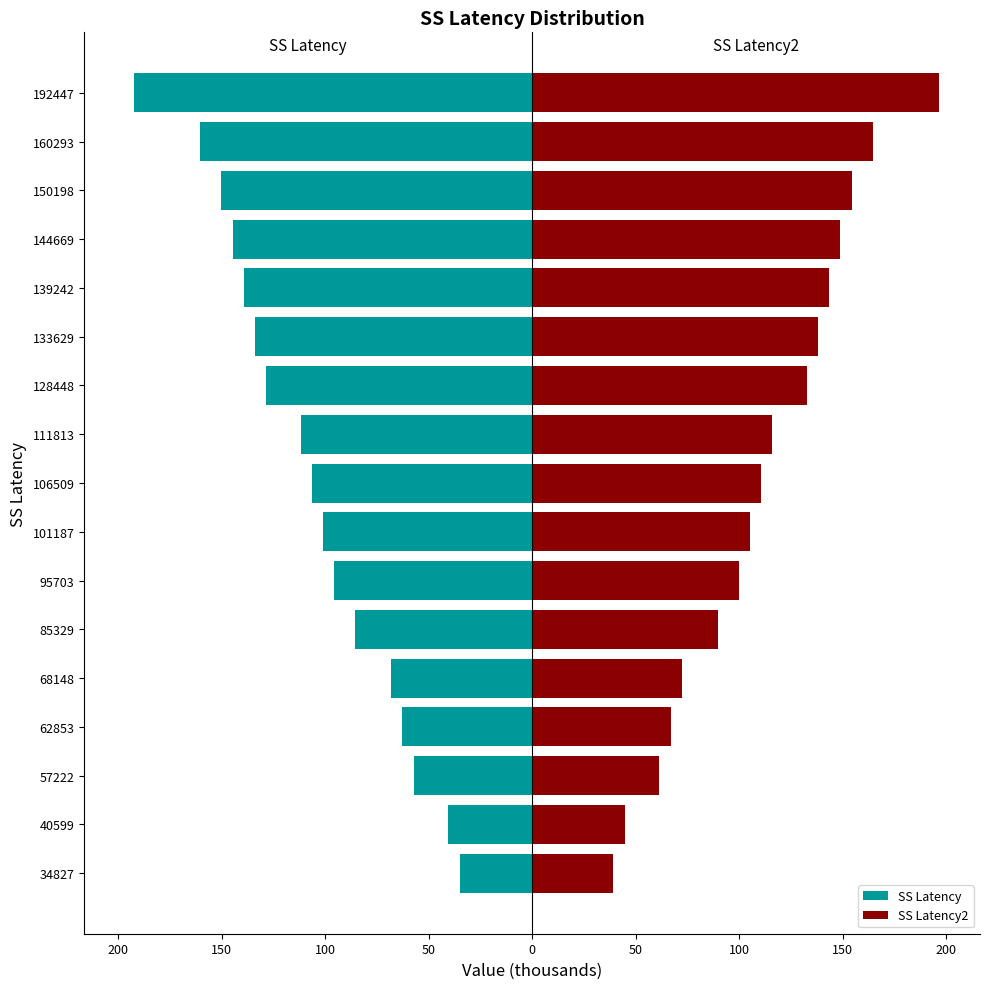

How many bars are there in total?

34